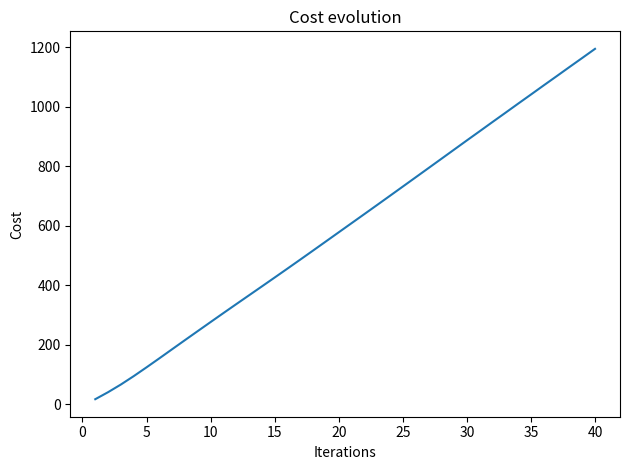

What is the maximum value shown in the chart?

1194.9